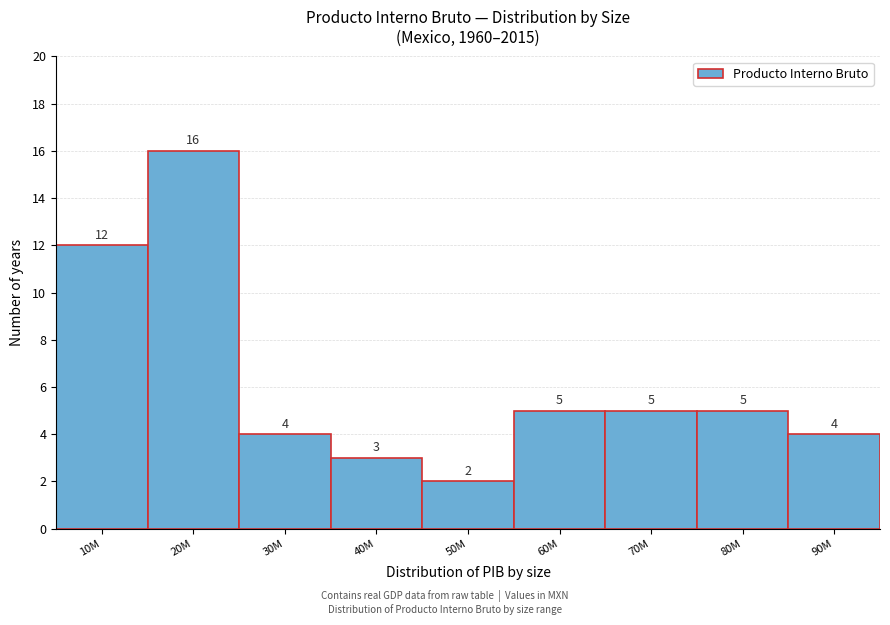

Reading right to left, transcribe all the data shown in this chart.

4	5	5	5	2	3	4	16	12